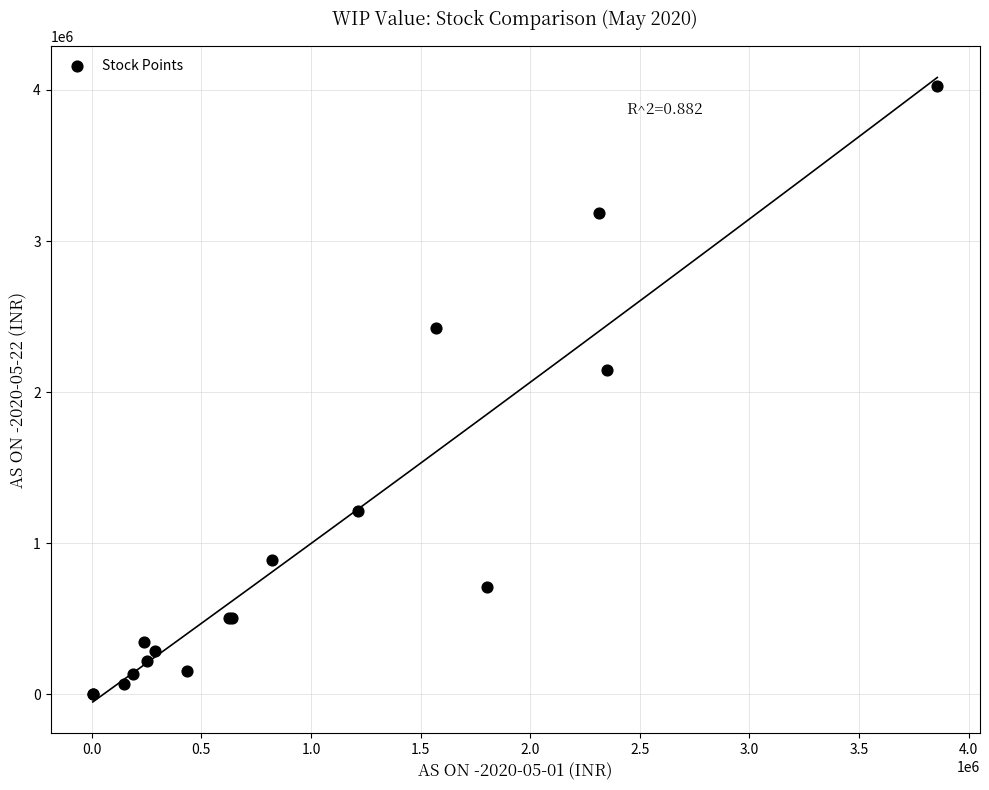

What Y value in the scatter plot is closest to 2016964?

2149443.8